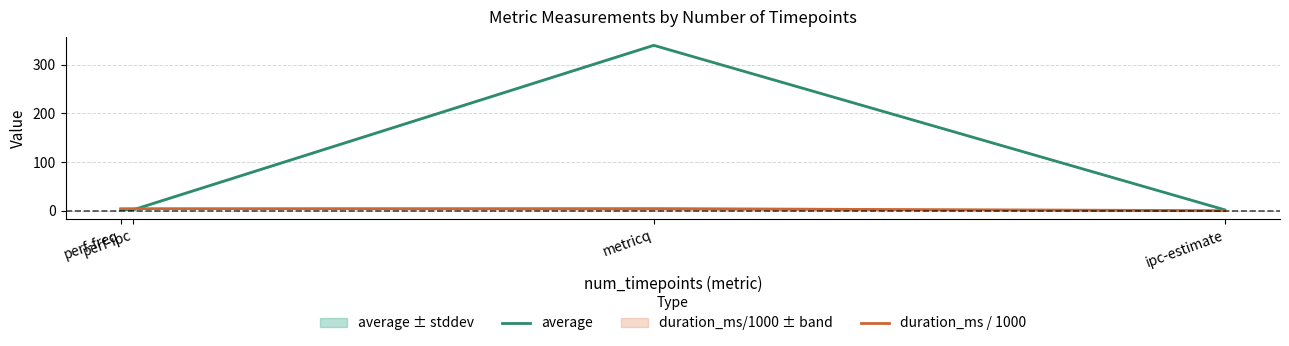

Is this an area chart (filled region under the line)?

No